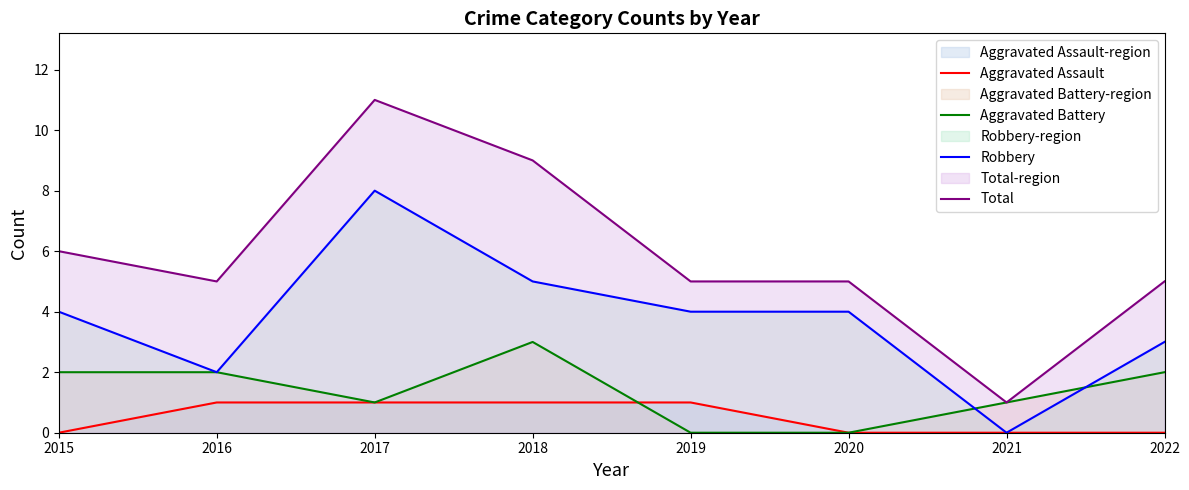

What is the difference between the maximum and minimum values in the Robbery series?

8